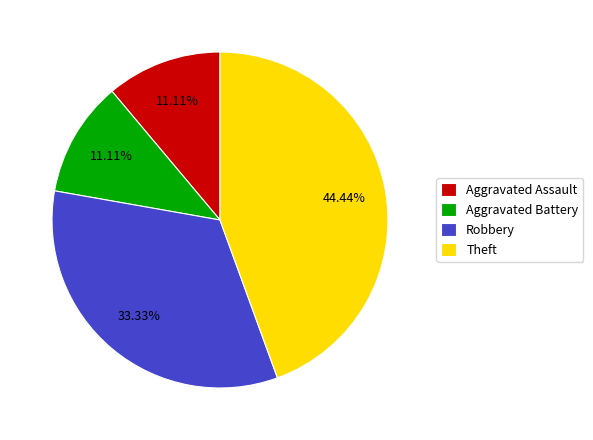

Which category has the biggest portion of the pie?

Theft